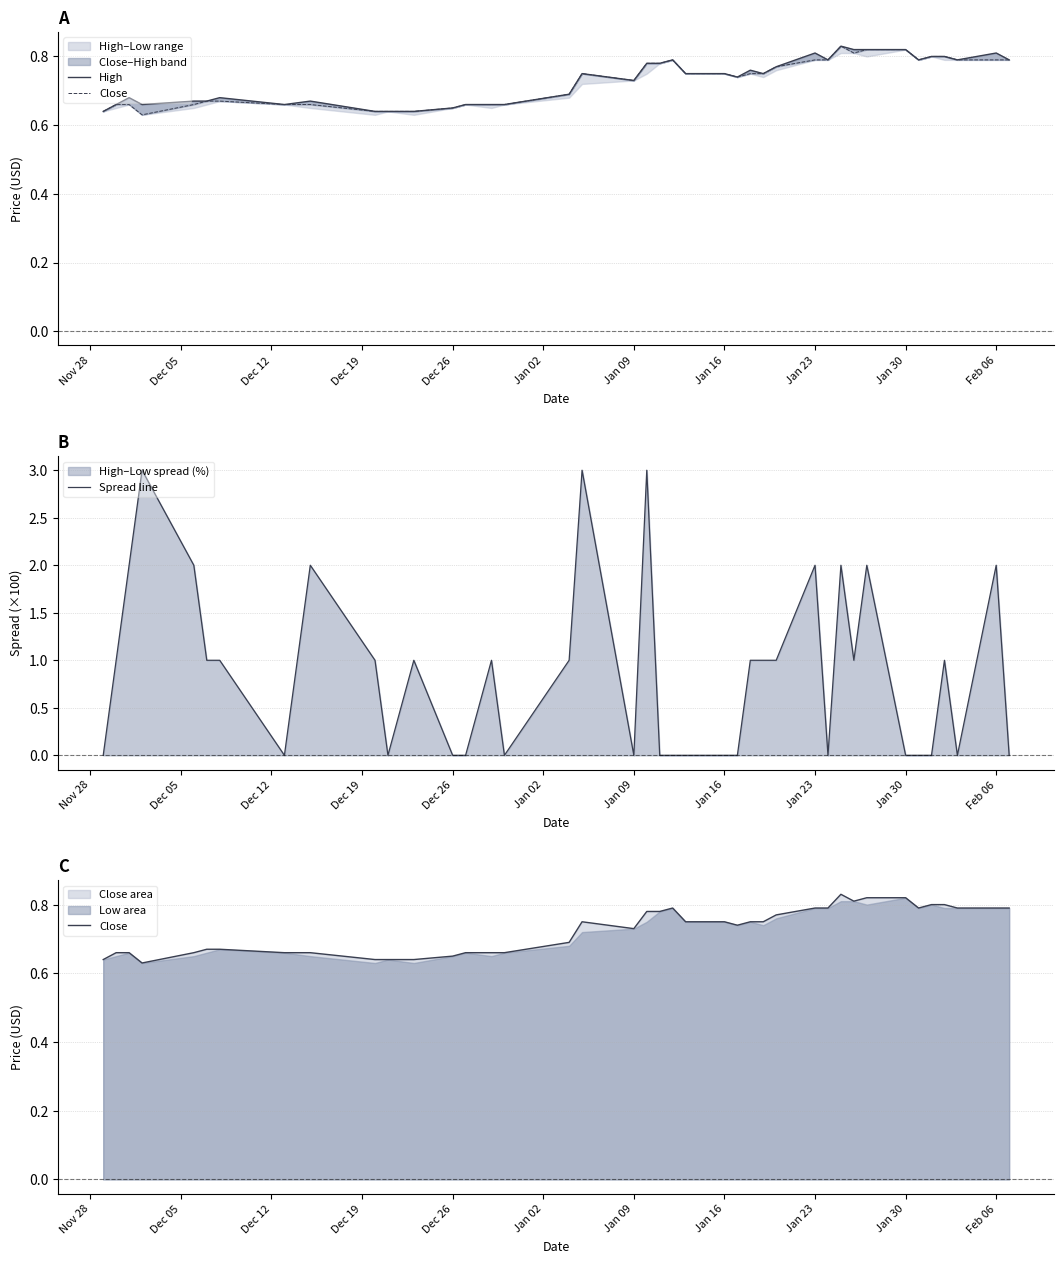

Which series has the largest total across all categories?

Spread line